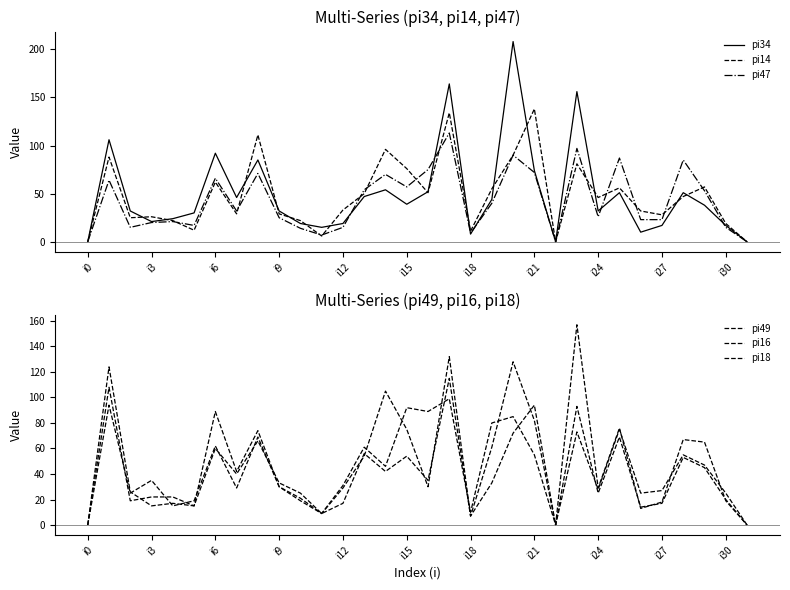

How many interior local valleys does the pi16 series have?

10